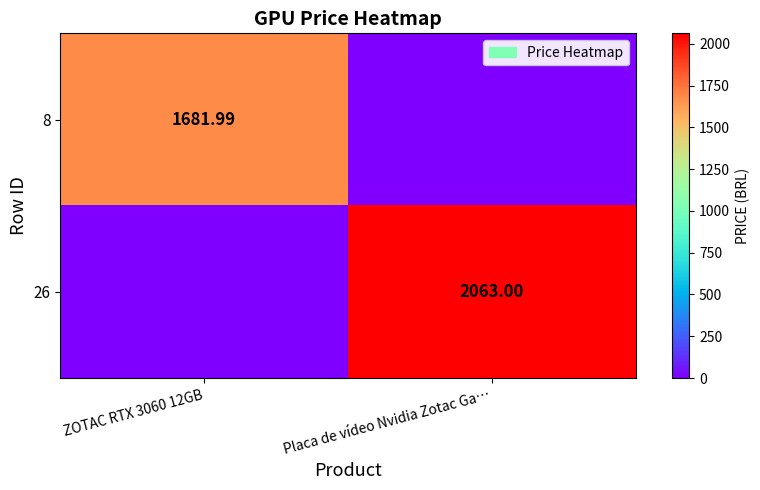

What is the total value across all series at Placa de vídeo Nvidia Zotac Ga…?

2063.0